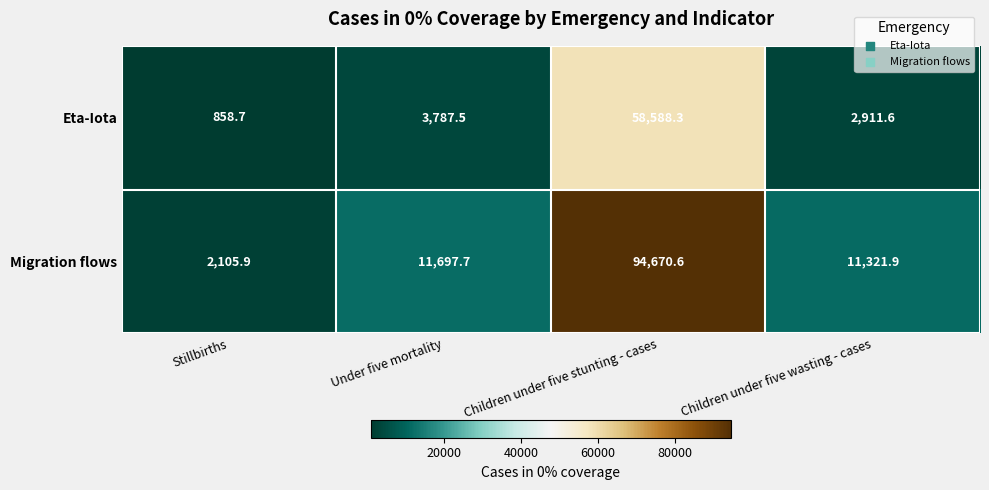

What is the difference between the Migration flows values at Stillbirths and Children under five stunting - cases?

92564.7